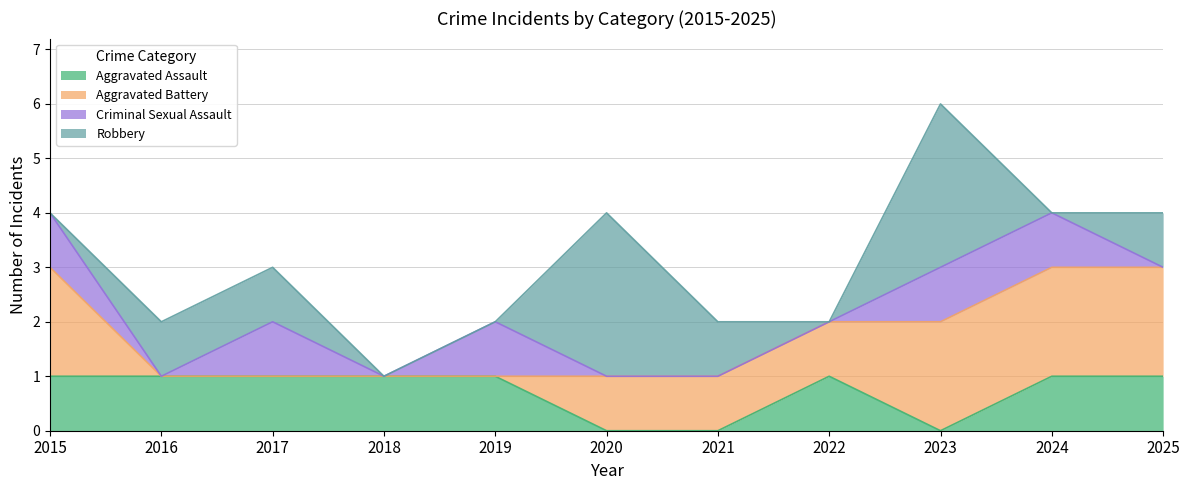

Where do Robbery and Aggravated Battery first cross each other?

2015 and 2016